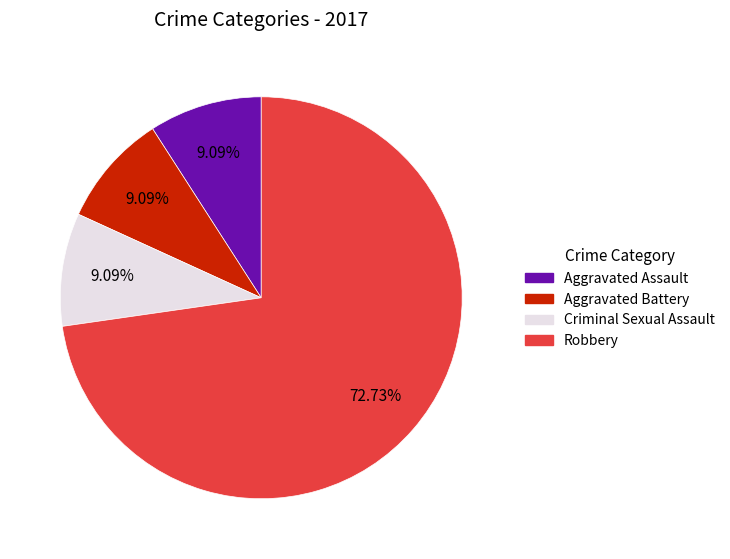

Which has a higher value, Robbery or Criminal Sexual Assault?

Robbery